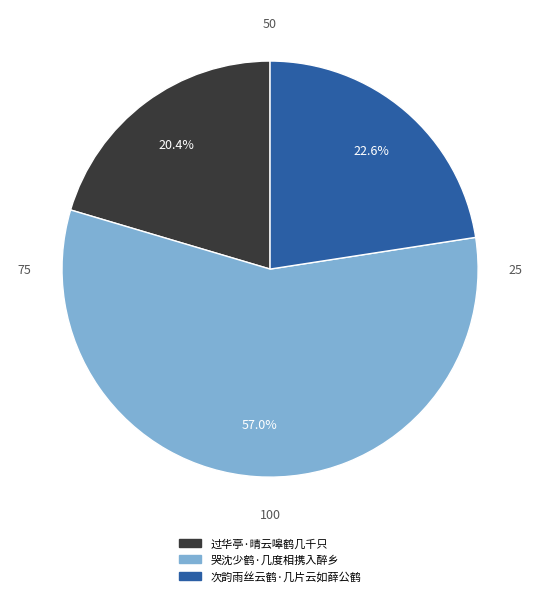

Is it true that 过华亭·晴云嗥鹤几千只 is 20% of the pie?

True